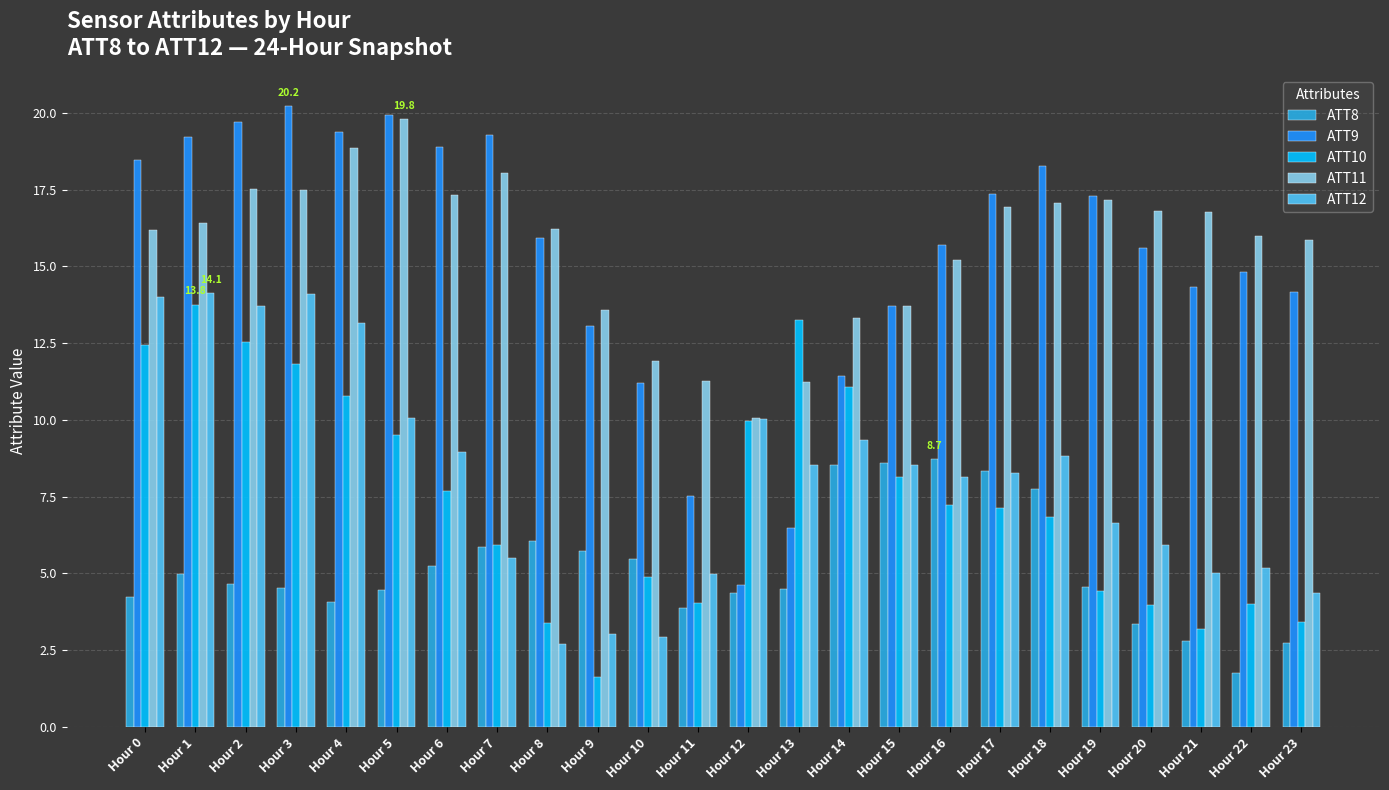

Is it true that ATT10 equals 7.1 at Hour 17?

True